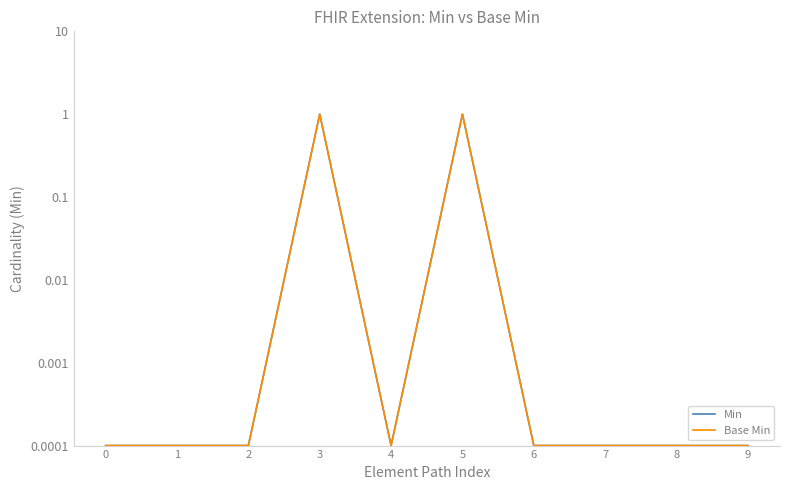

Which has a higher value, 3 or 6?

3